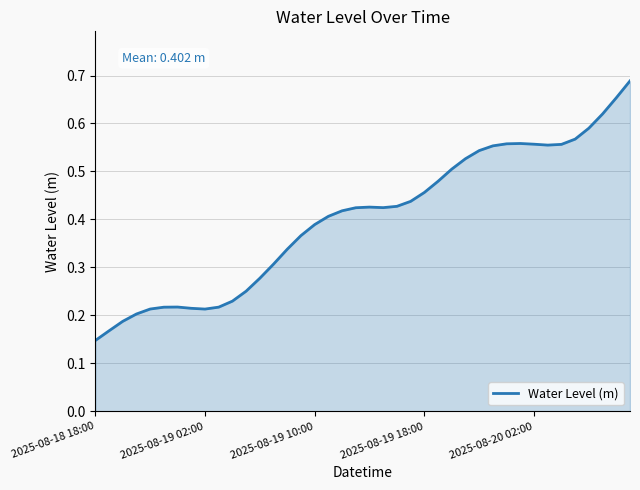

Which category has the lowest value across all series?

2025-08-18 18:00